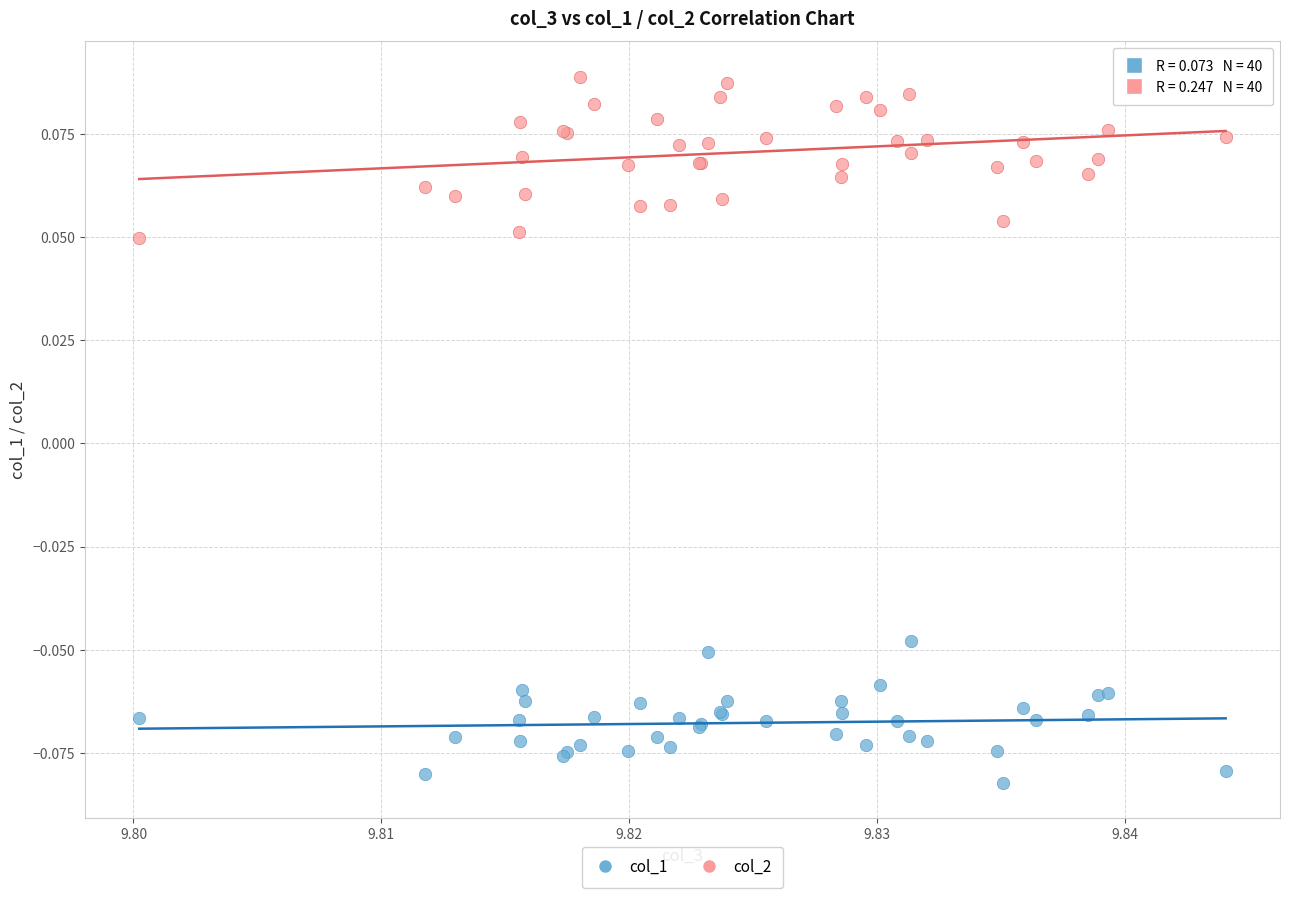

What are all the series names shown in the legend?

col_1, col_2